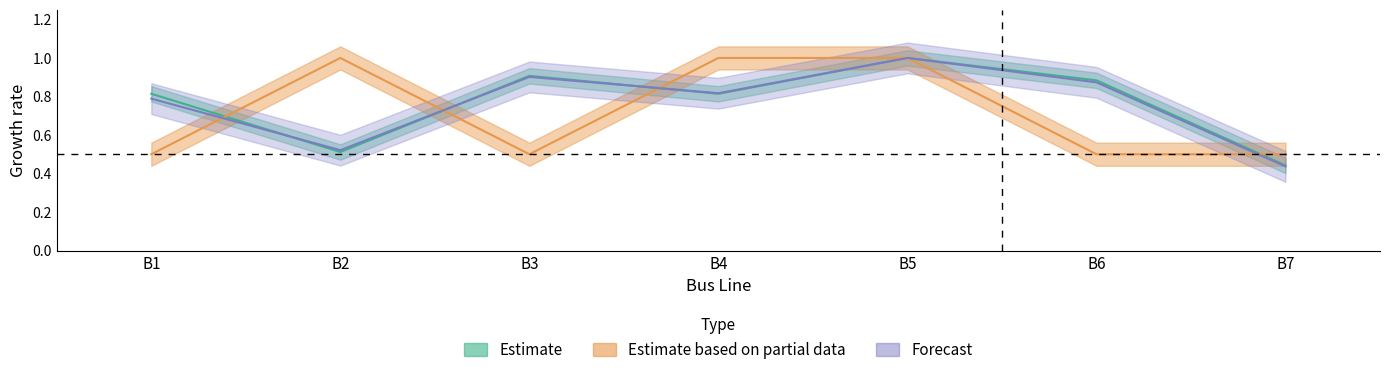

What is the sum of all Estimate values?

5.4